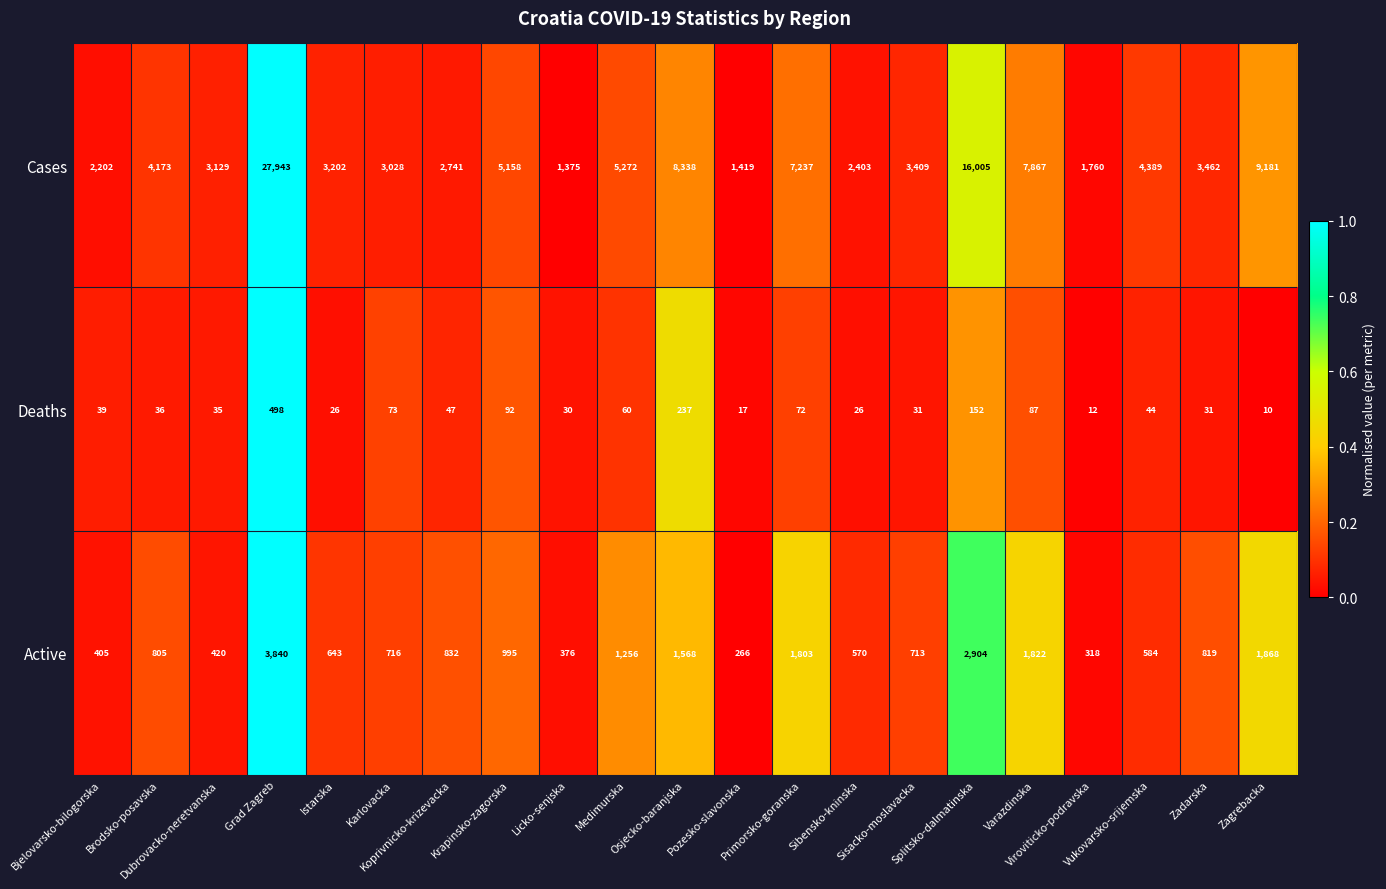

At which category is the sum across all series the highest?

Grad Zagreb